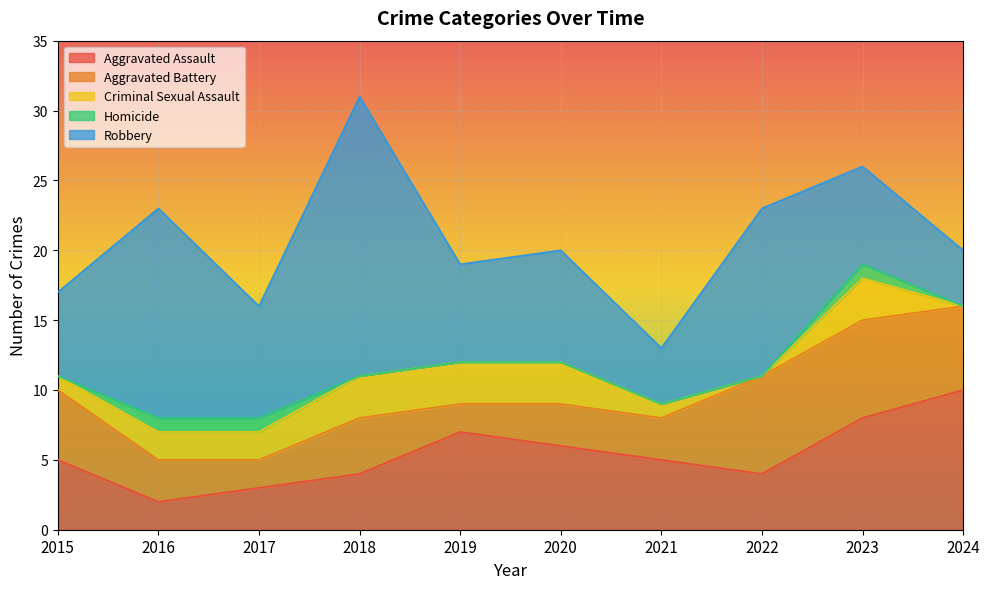

True or false: Homicide has a value of 0 at 2022.

False